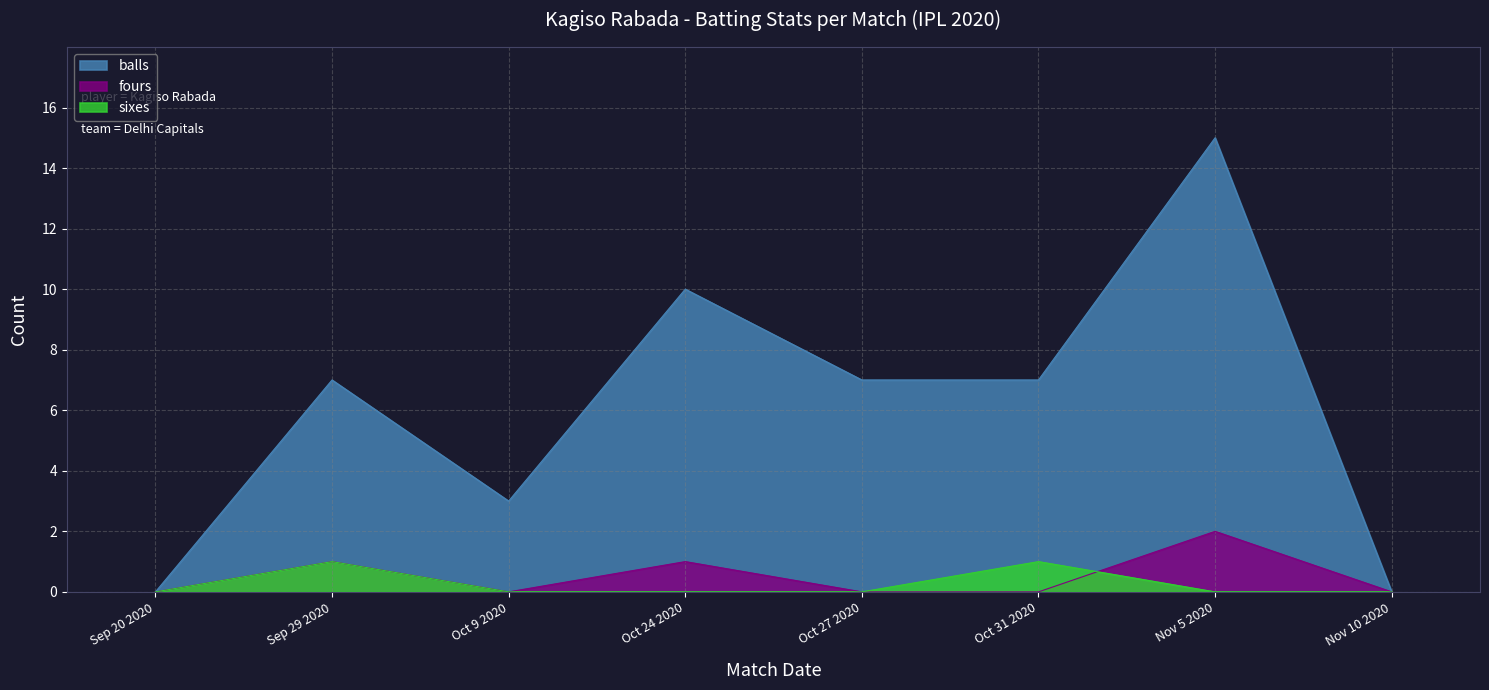

The balls series shows 12 at Sep 29 2020. True or false?

False